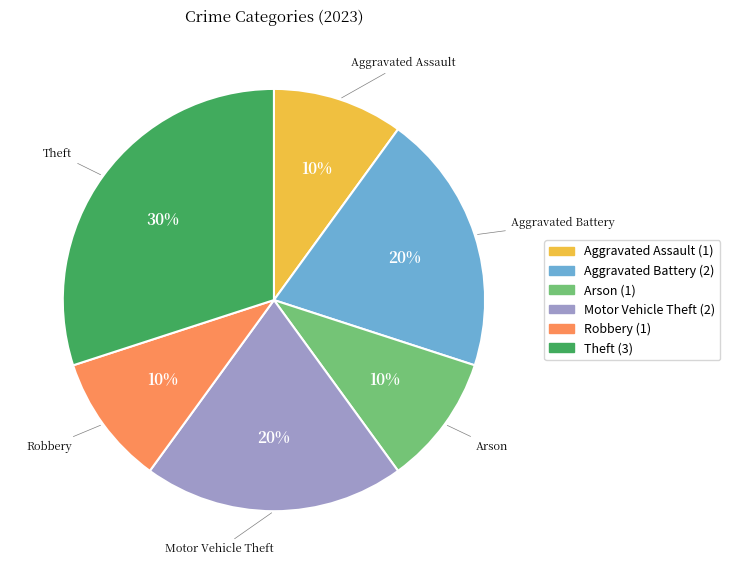

True or false: Theft accounts for 24% of the total.

False